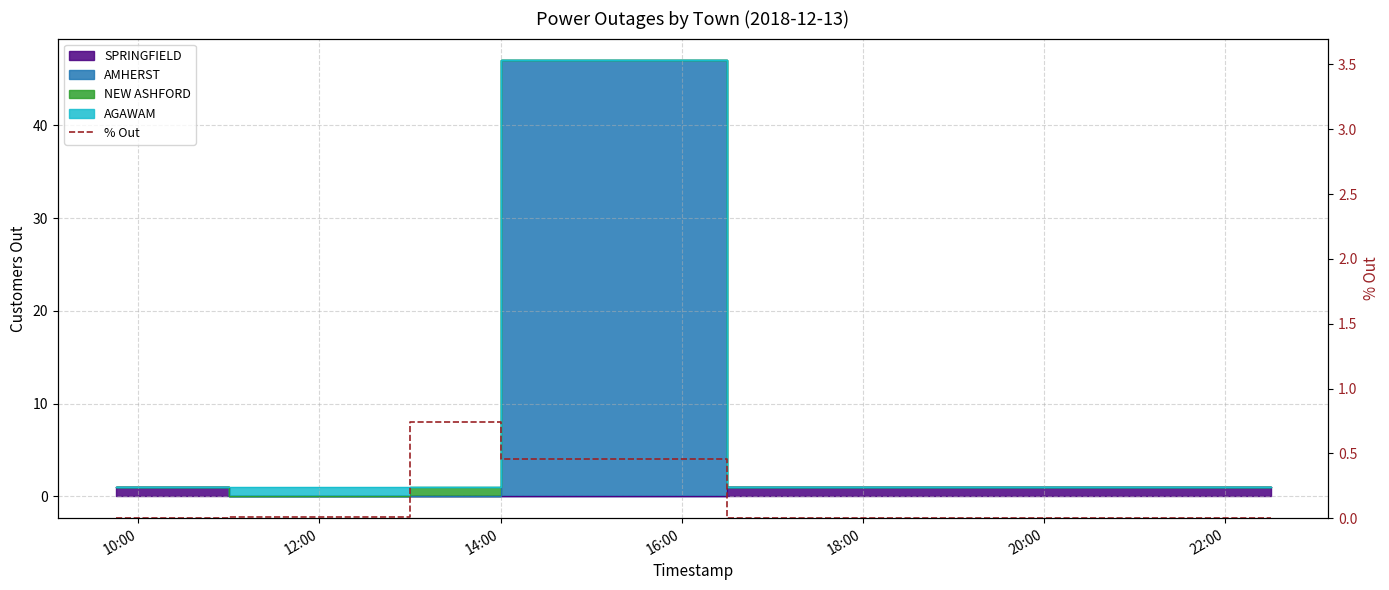

Which label corresponds to the smallest value in the chart?

10:00